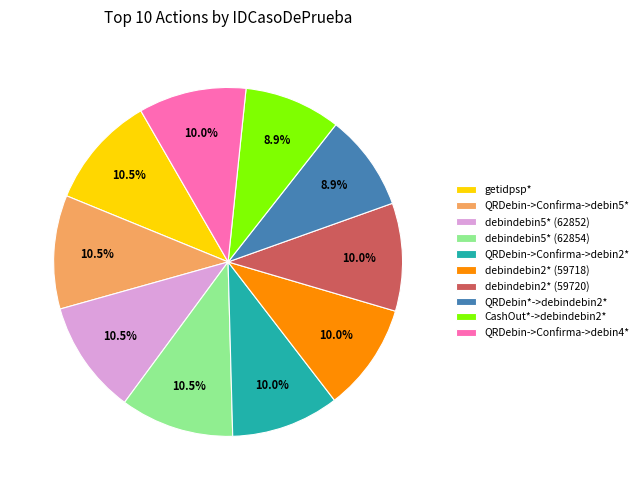

What percentage is NOT represented by debindebin5* (62854)?

89.5%